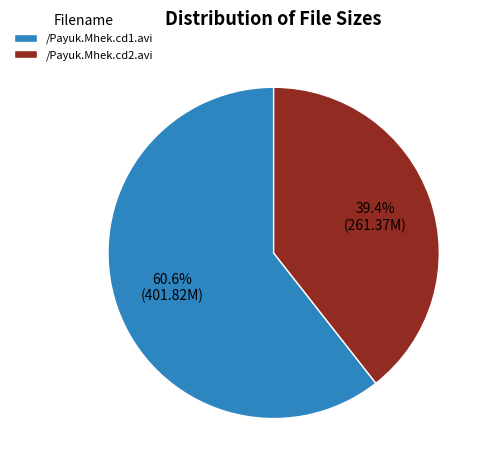

What is the largest slice in the pie chart?

/Payuk.Mhek.cd1.avi